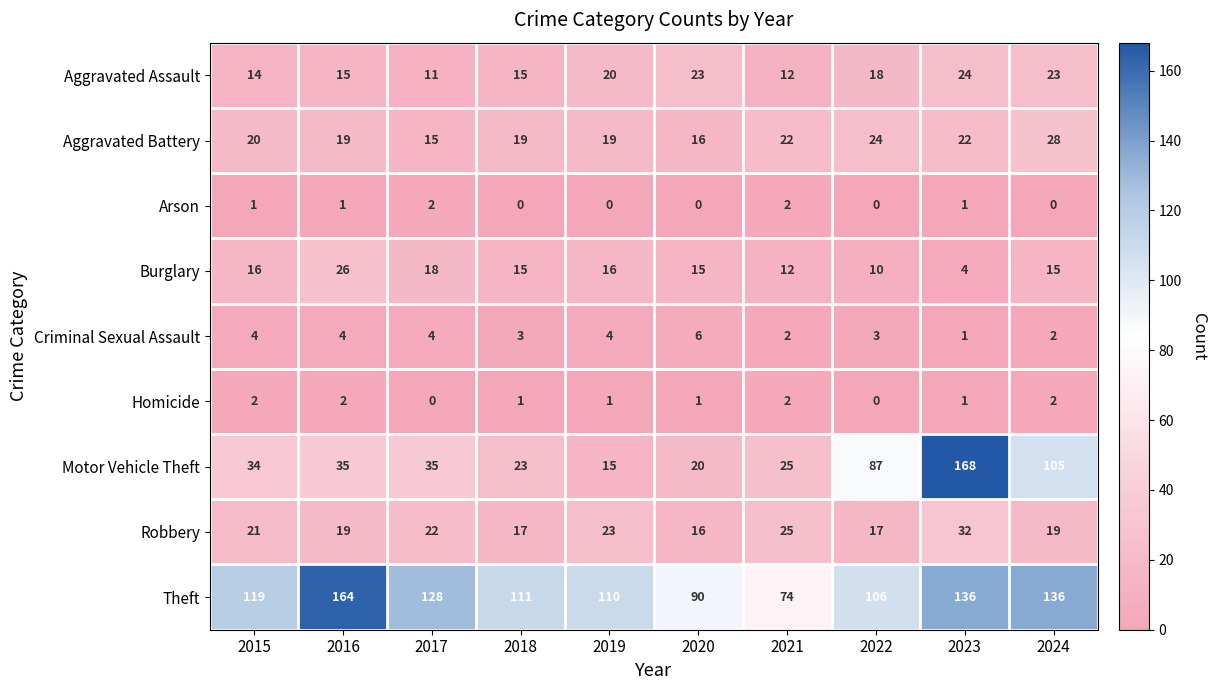

What is the minimum value for Theft?

74